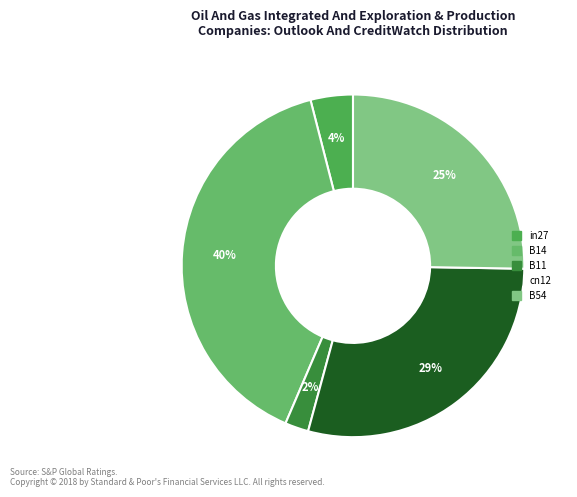

Does in27 account for over 50% of the chart?

No